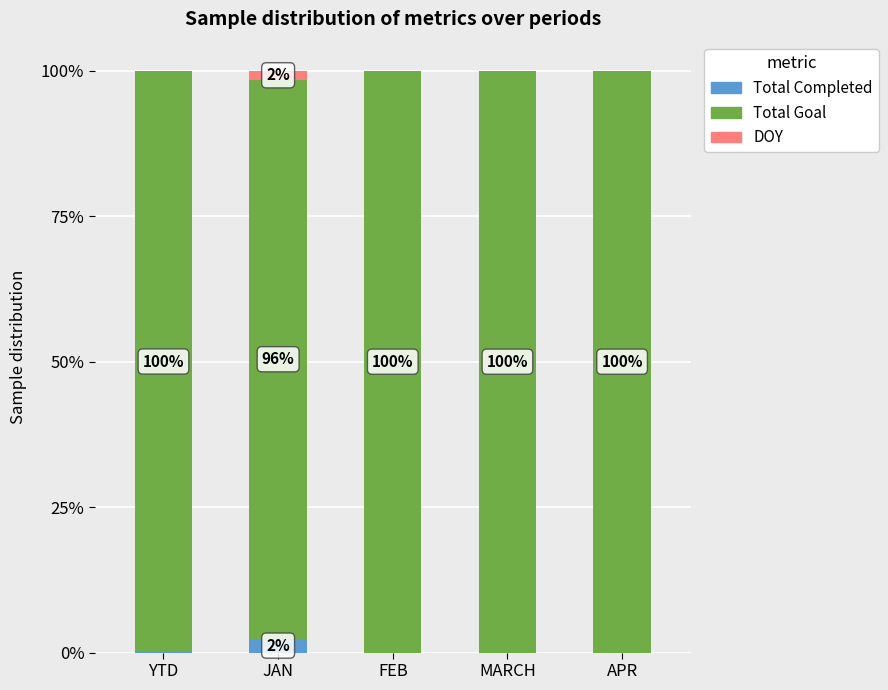

Are the bars grouped side by side (vs. stacked)?

No